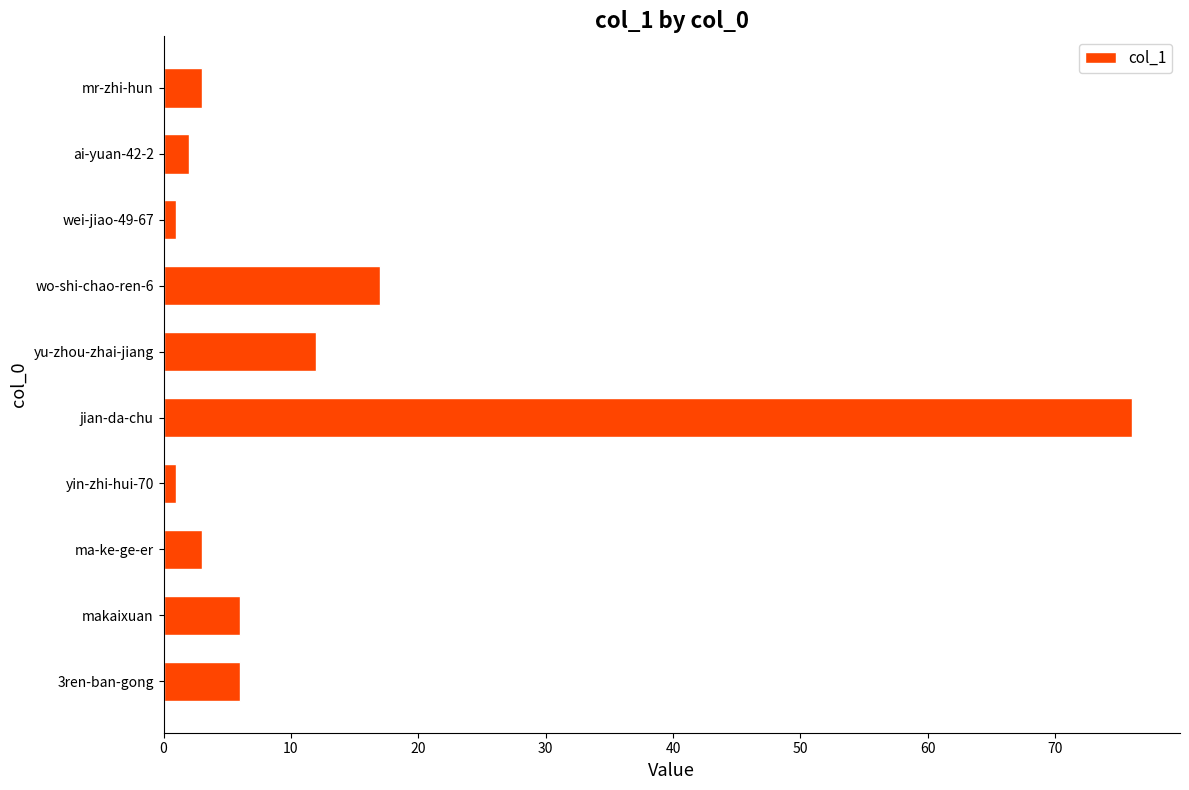

Which label corresponds to the largest value in the chart?

jian-da-chu